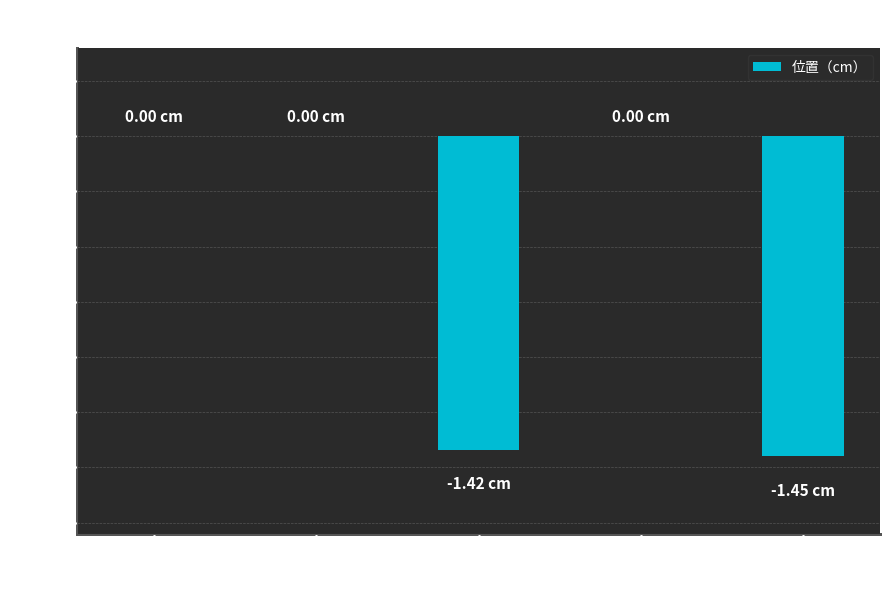

What is the sum of all values?

-2.9